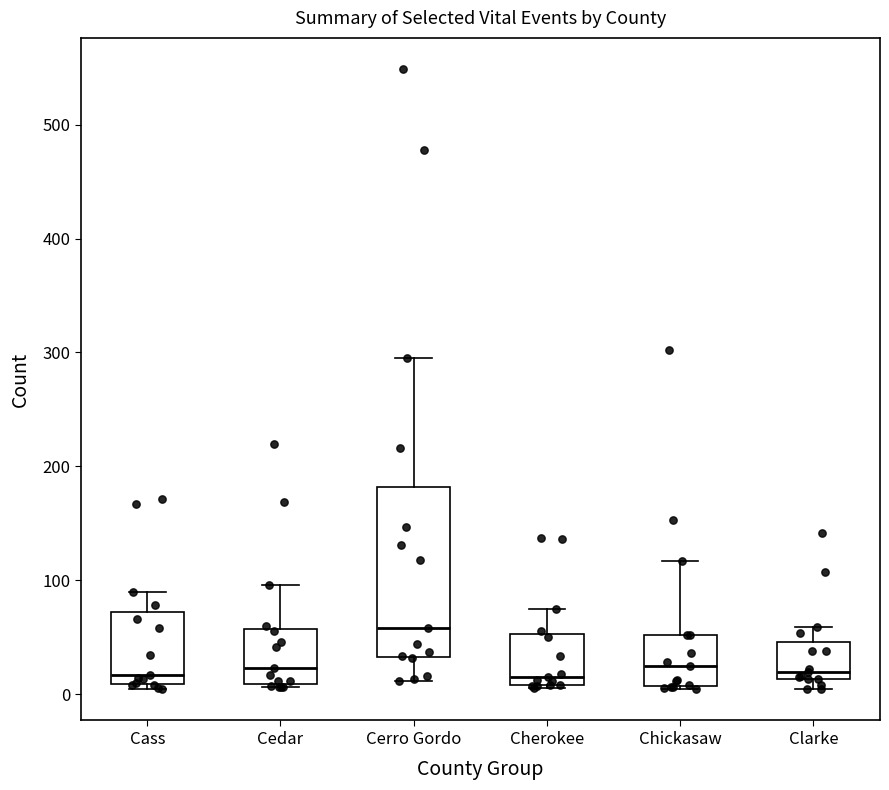

Where is the upper edge of the box for Chickasaw on the y-axis? The values are not printed on the chart, so give them approximately, as read against the axis.

50